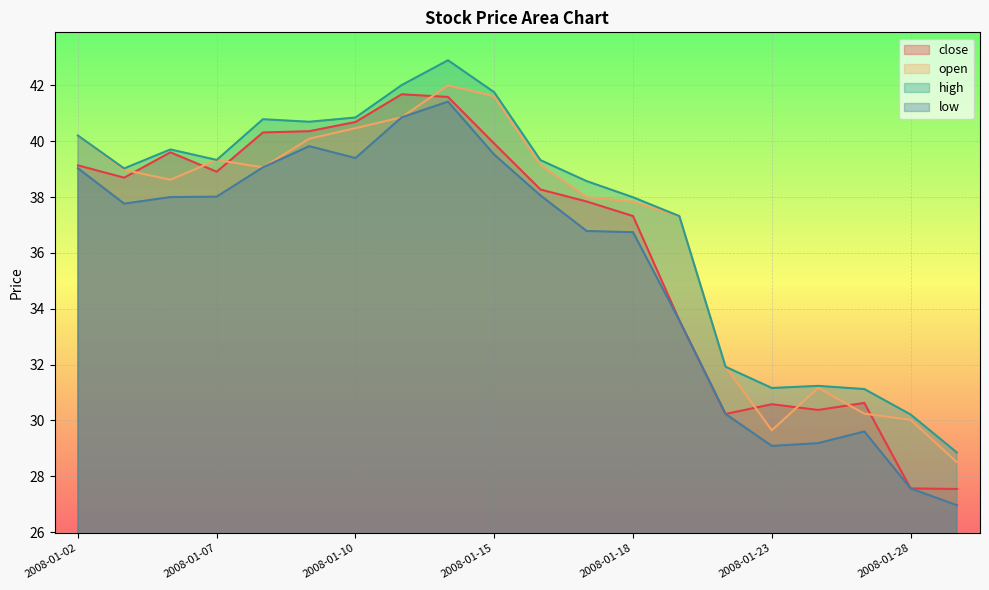

How many lines are shown in the chart?

4